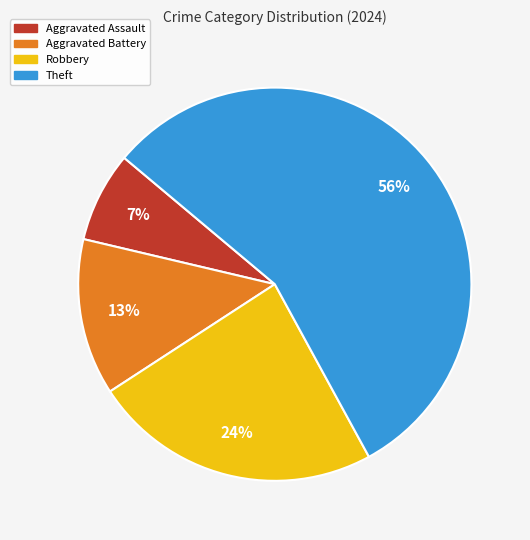

What is the ratio of the value at Robbery to the value at Aggravated Battery?

1.8